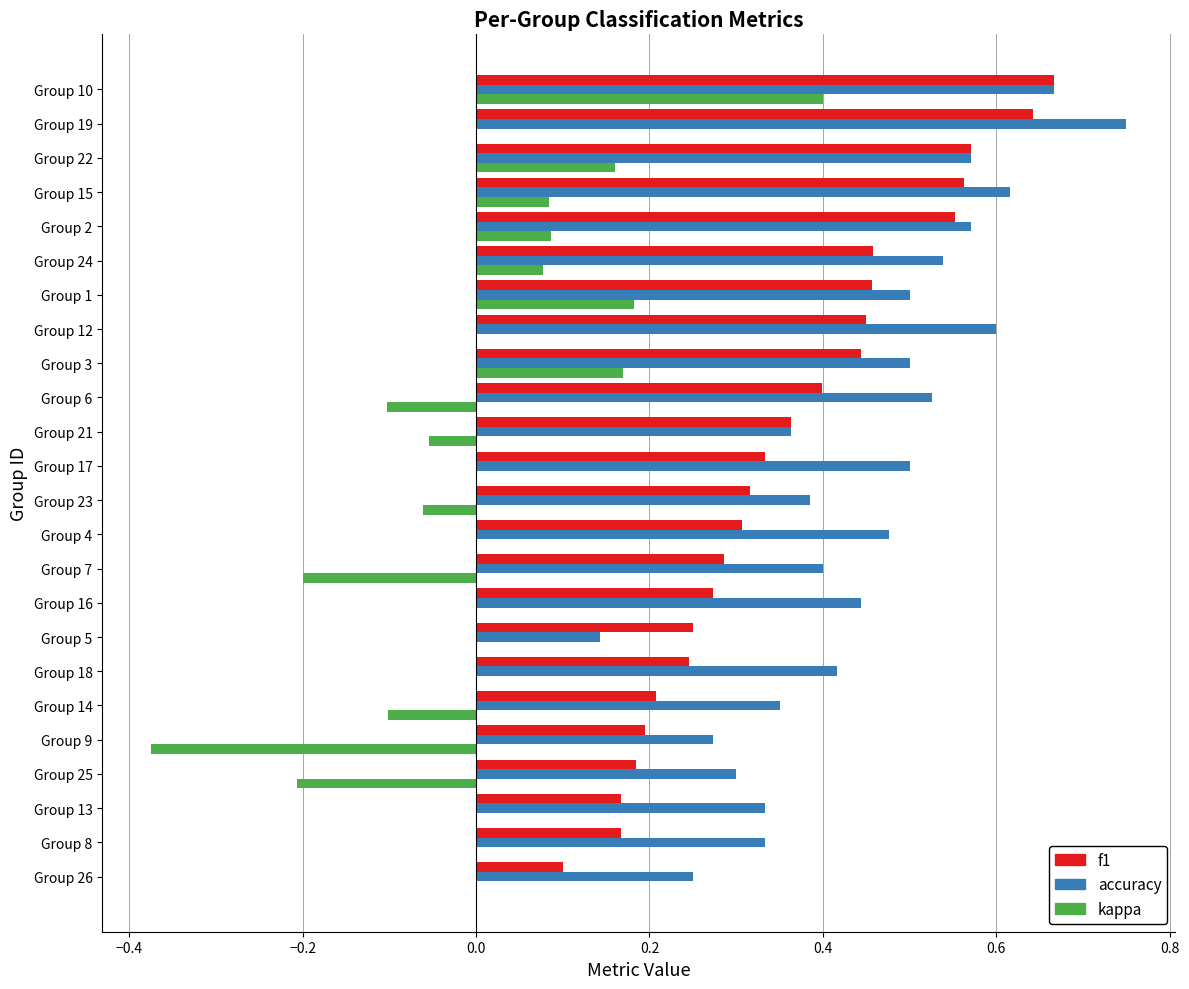

The accuracy series shows 0.2 at Group 14. True or false?

False